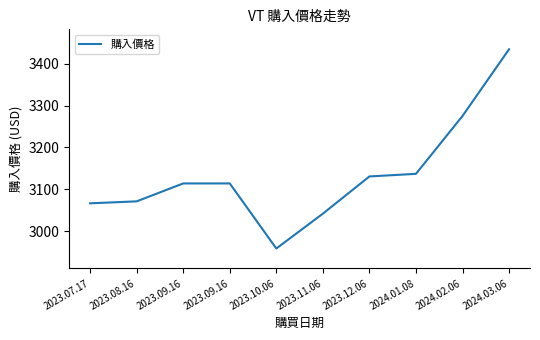

How many lines are shown in the chart?

1